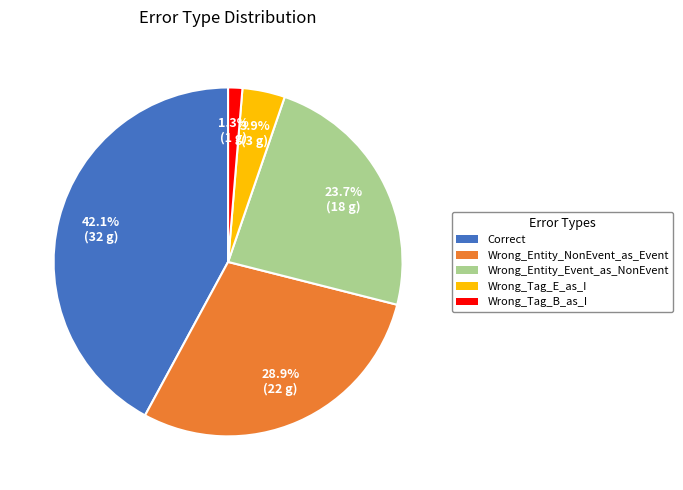

To the nearest percent, what percentage of the pie is Wrong_Entity_NonEvent_as_Event?

29%